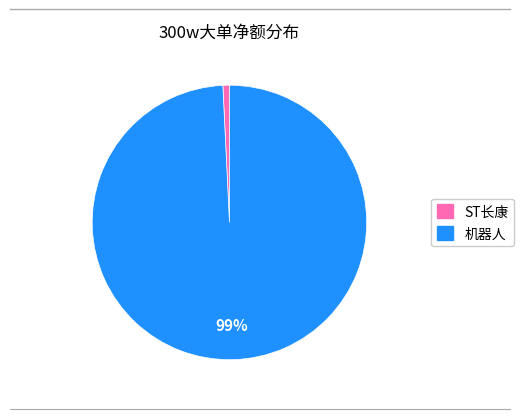

Does any single category account for the majority?

Yes